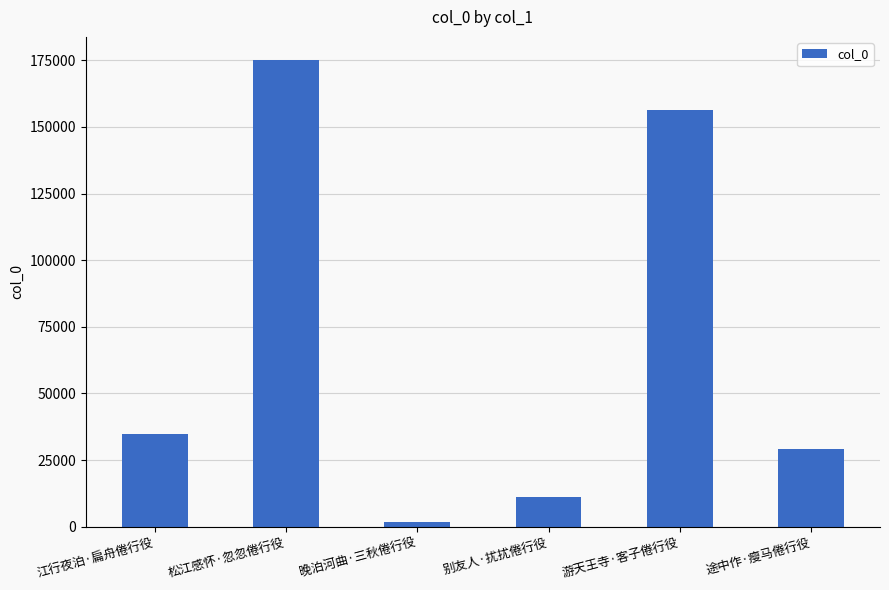

Reading left to right, what are all the values shown in this chart?

34647	175016	1704	11048	156159	29214